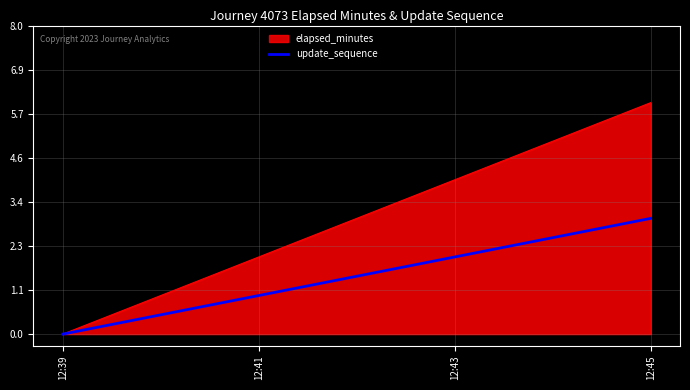

True or false: update_sequence has a value of 5 at 12:45.

False